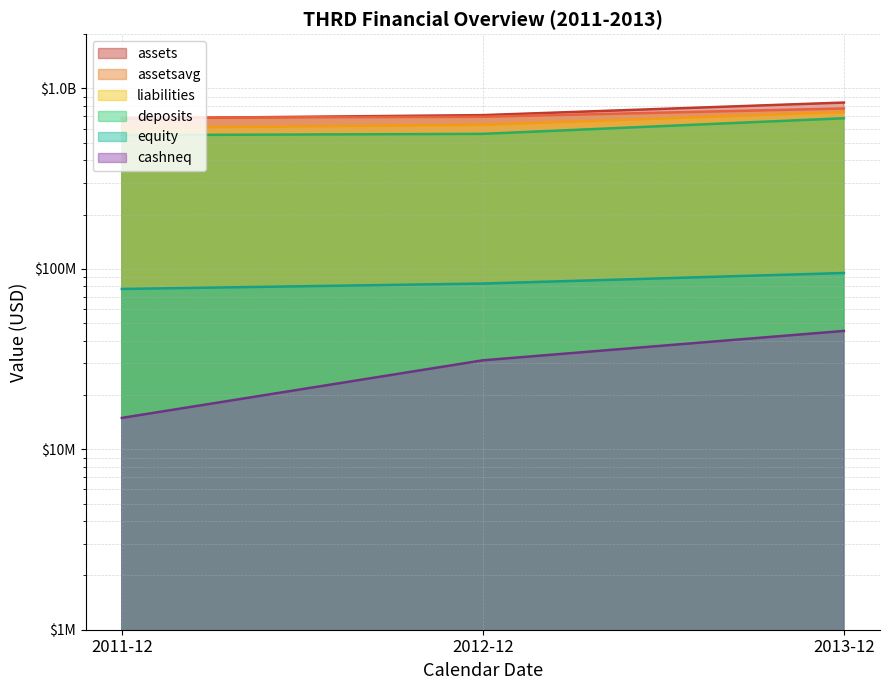

List the series in order of their peak value, lowest first.

cashneq, equity, deposits, liabilities, assetsavg, assets